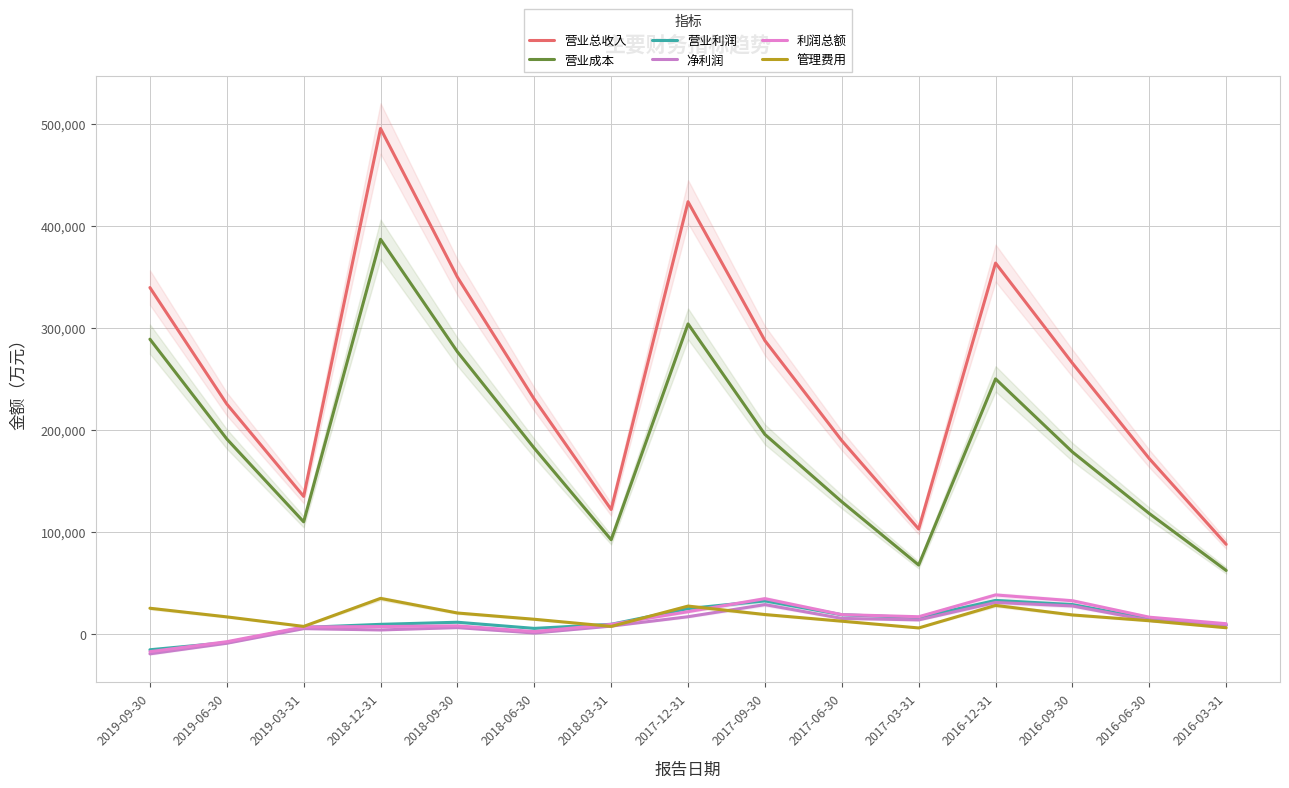

What is the minimum value shown in the chart?

-19681